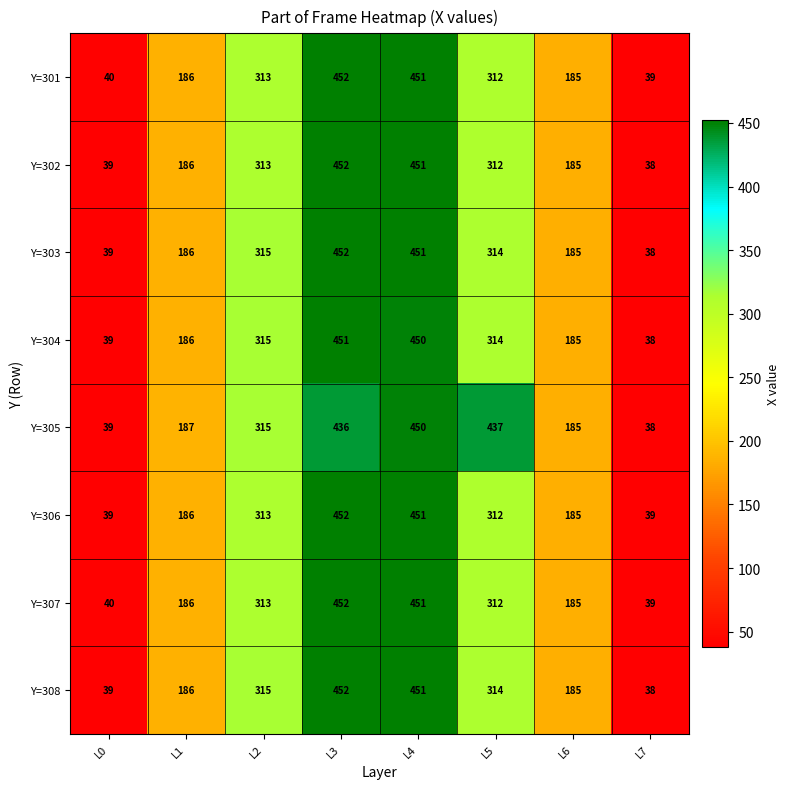

What is the smallest value displayed?

38